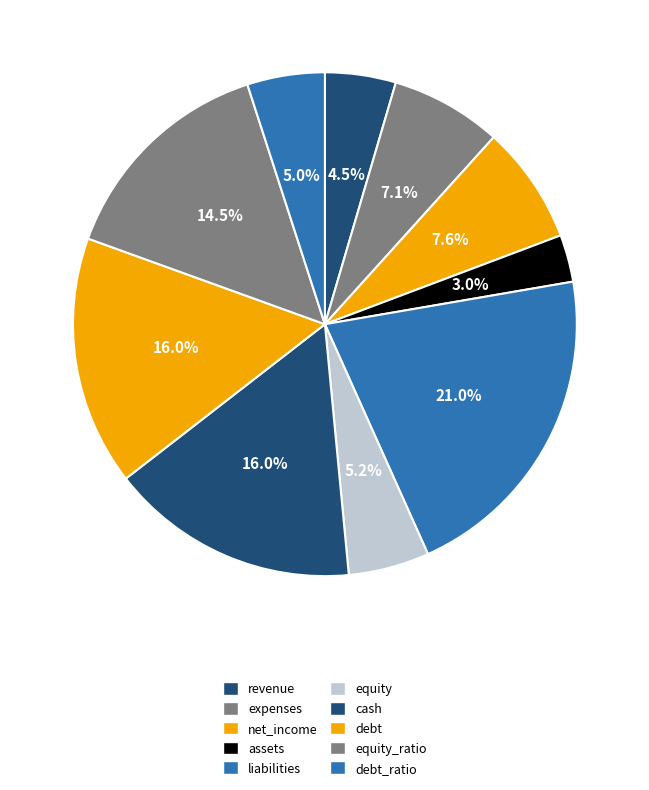

To the nearest percent, what is the difference between the largest and smallest slice percentages?

18%